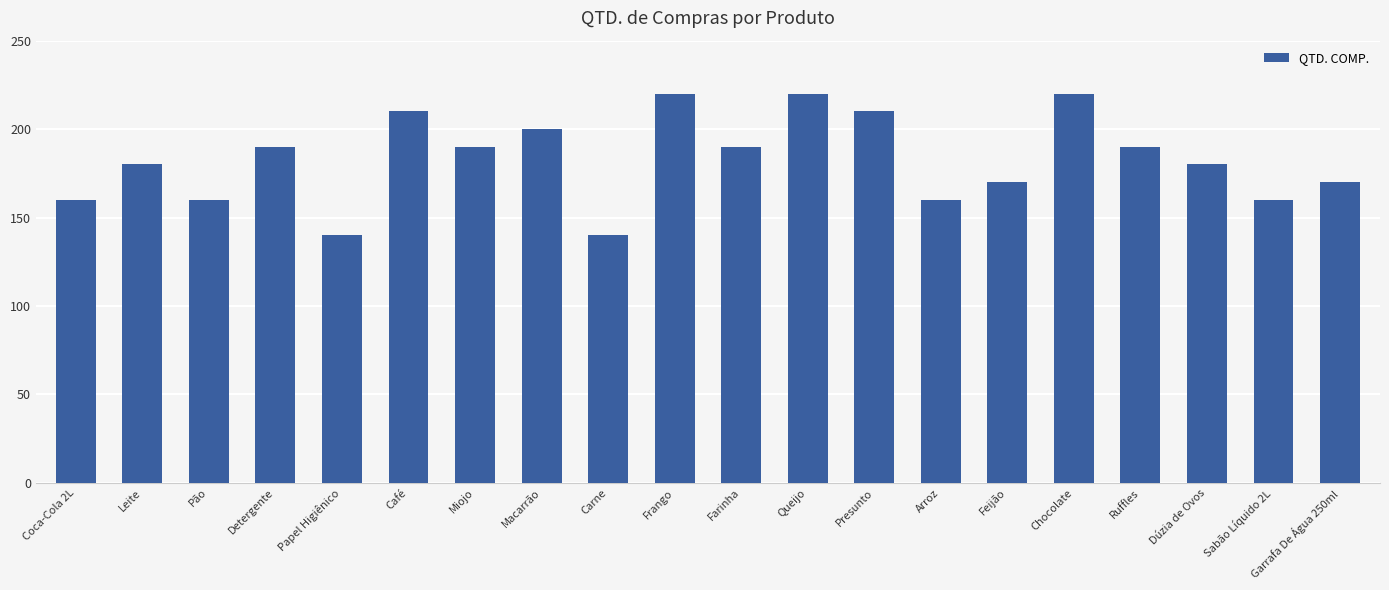

The chart shows a value of 160 at Coca-Cola 2L. True or false?

True